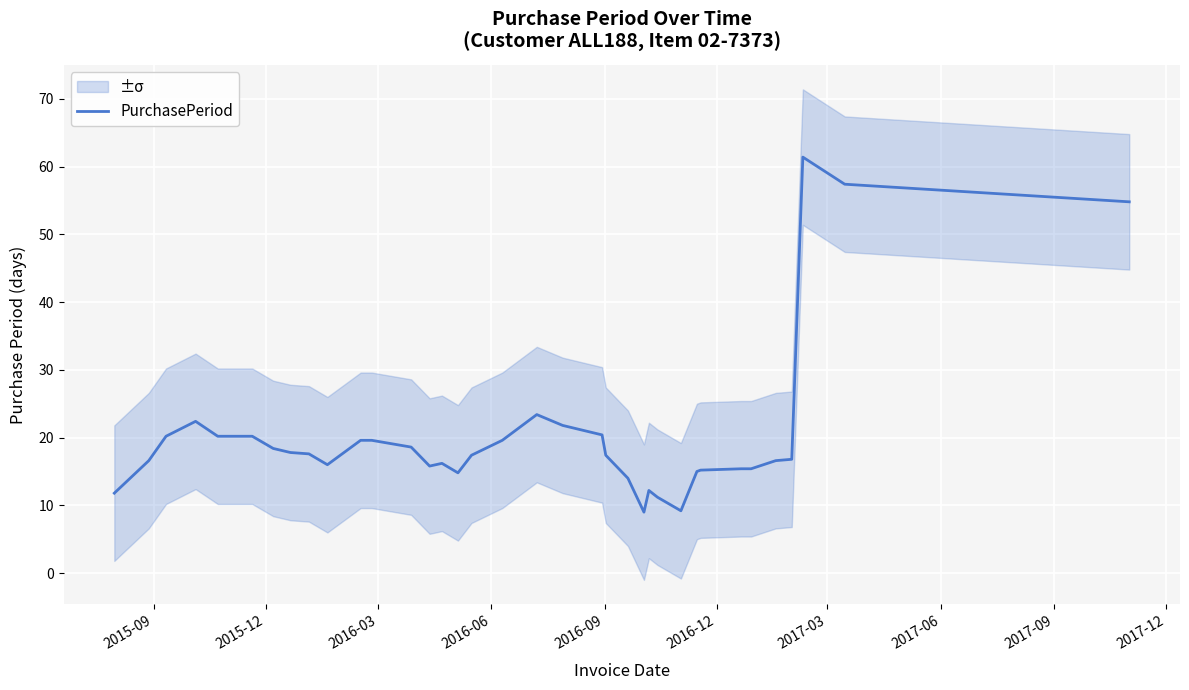

What is the sum of all values?

729.4